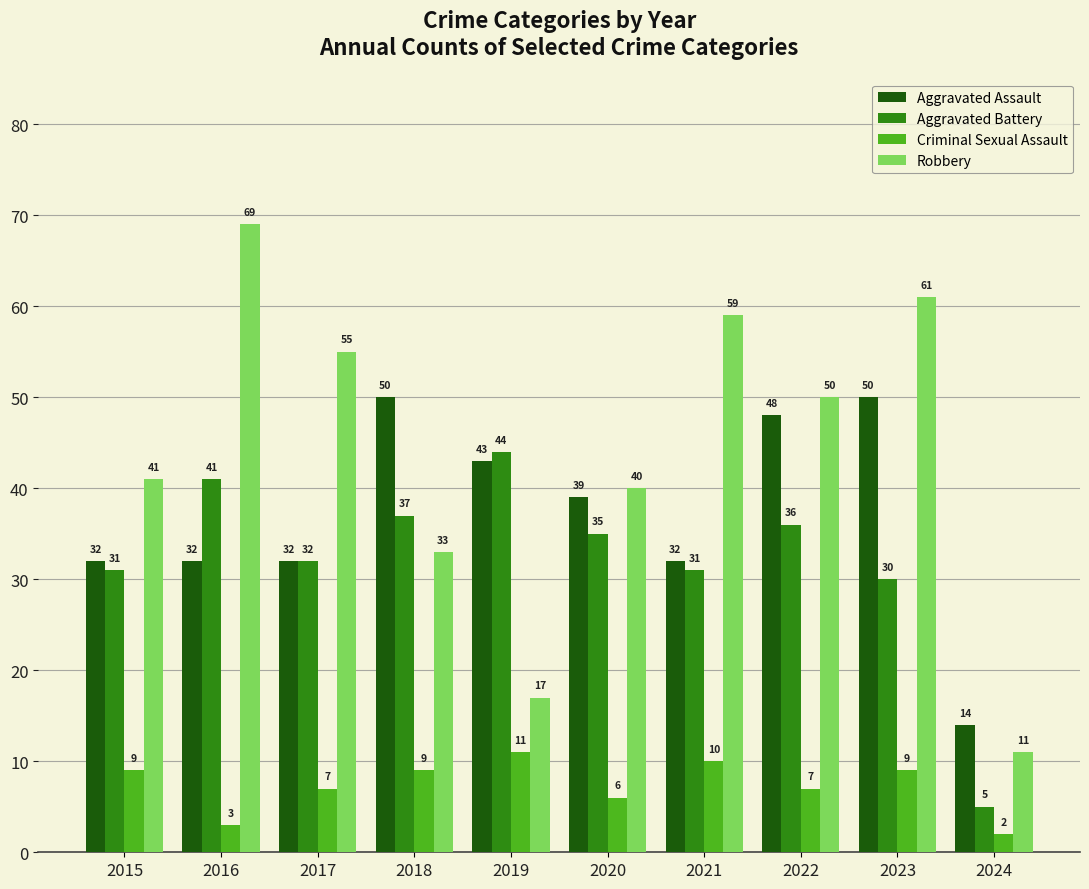

Reading left to right, list all the values displayed in this chart.

Aggravated Assault: 2015=32	2016=32	2017=32	2018=50	2019=43	2020=39	2021=32	2022=48	2023=50	2024=14
Aggravated Battery: 2015=31	2016=41	2017=32	2018=37	2019=44	2020=35	2021=31	2022=36	2023=30	2024=5
Criminal Sexual Assault: 2015=9	2016=3	2017=7	2018=9	2019=11	2020=6	2021=10	2022=7	2023=9	2024=2
Robbery: 2015=41	2016=69	2017=55	2018=33	2019=17	2020=40	2021=59	2022=50	2023=61	2024=11